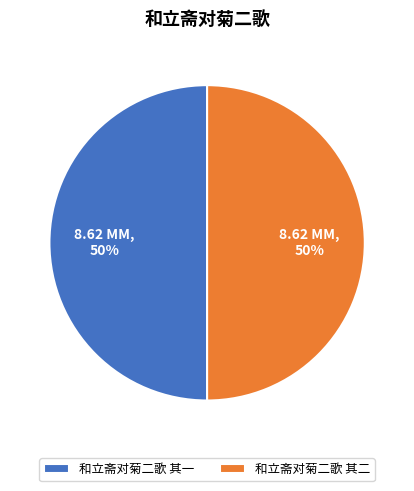

Is it true that 和立斋对菊二歌 其二 is 58% of the pie?

False